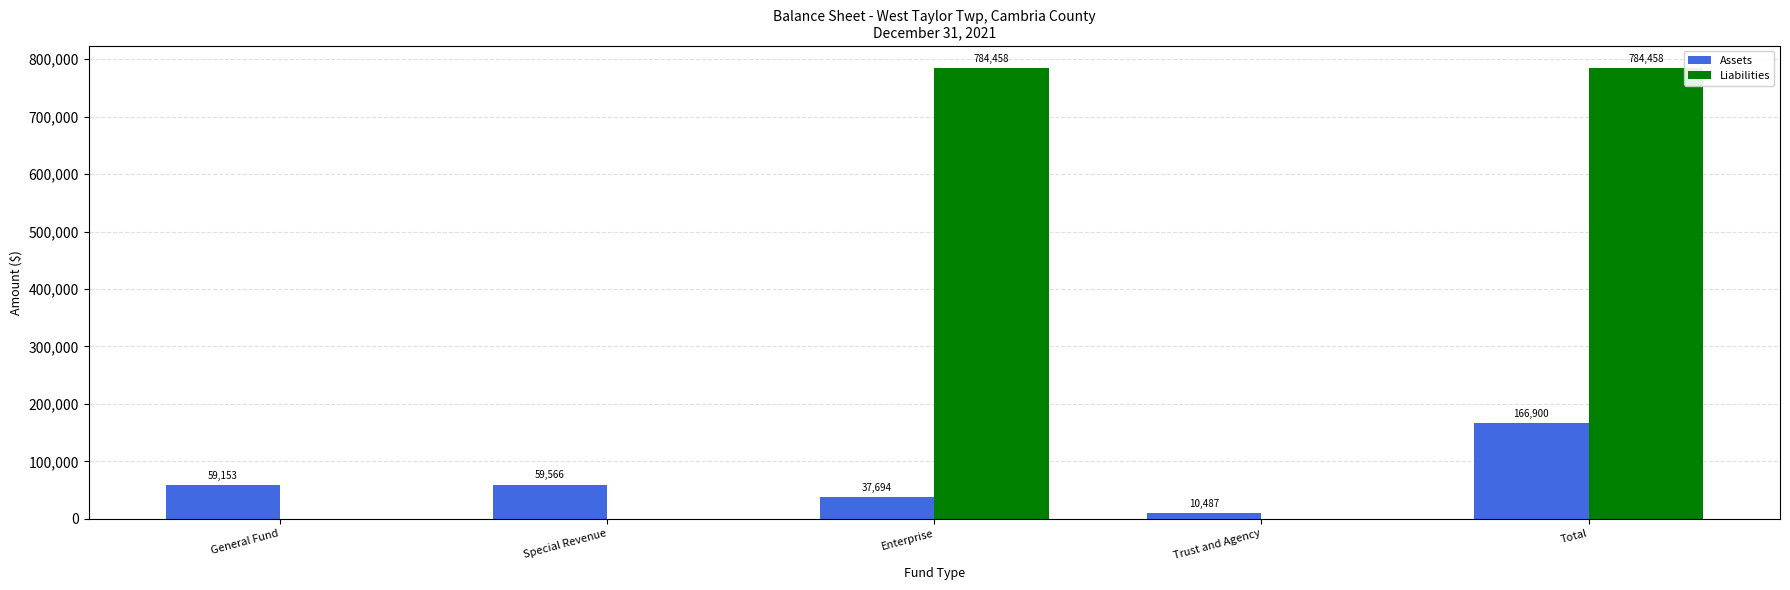

The Assets series shows 277059 at Total. True or false?

False